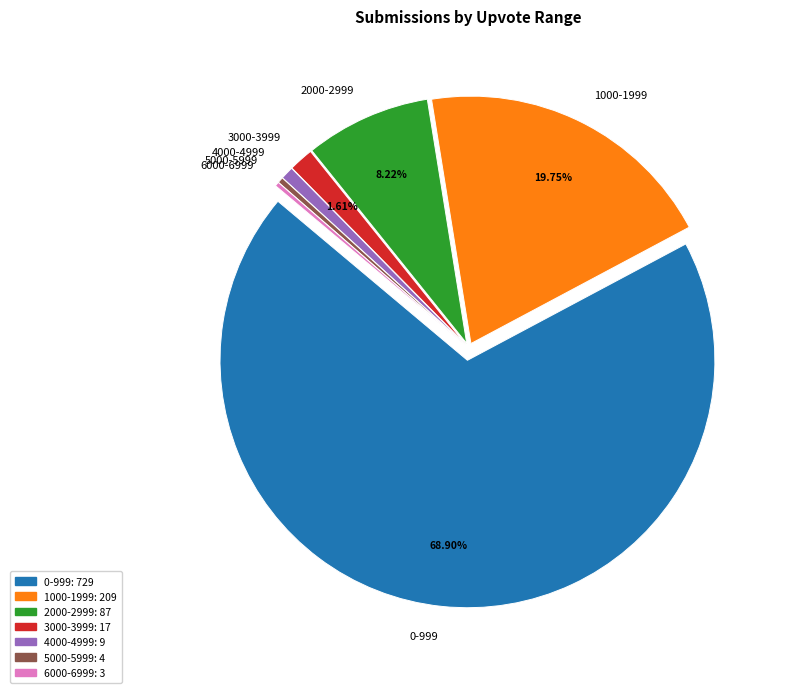

To the nearest percent, what is the combined percentage of 6000-6999 and 1000-1999?

20%